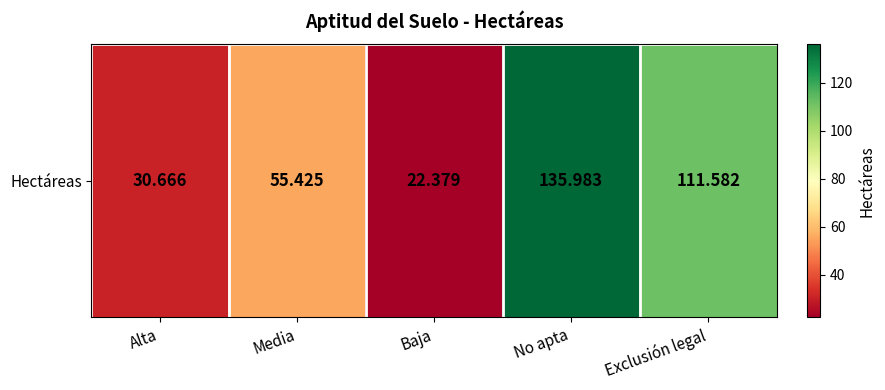

List the labels in order of value, smallest first.

Baja, Alta, Media, Exclusión legal, No apta